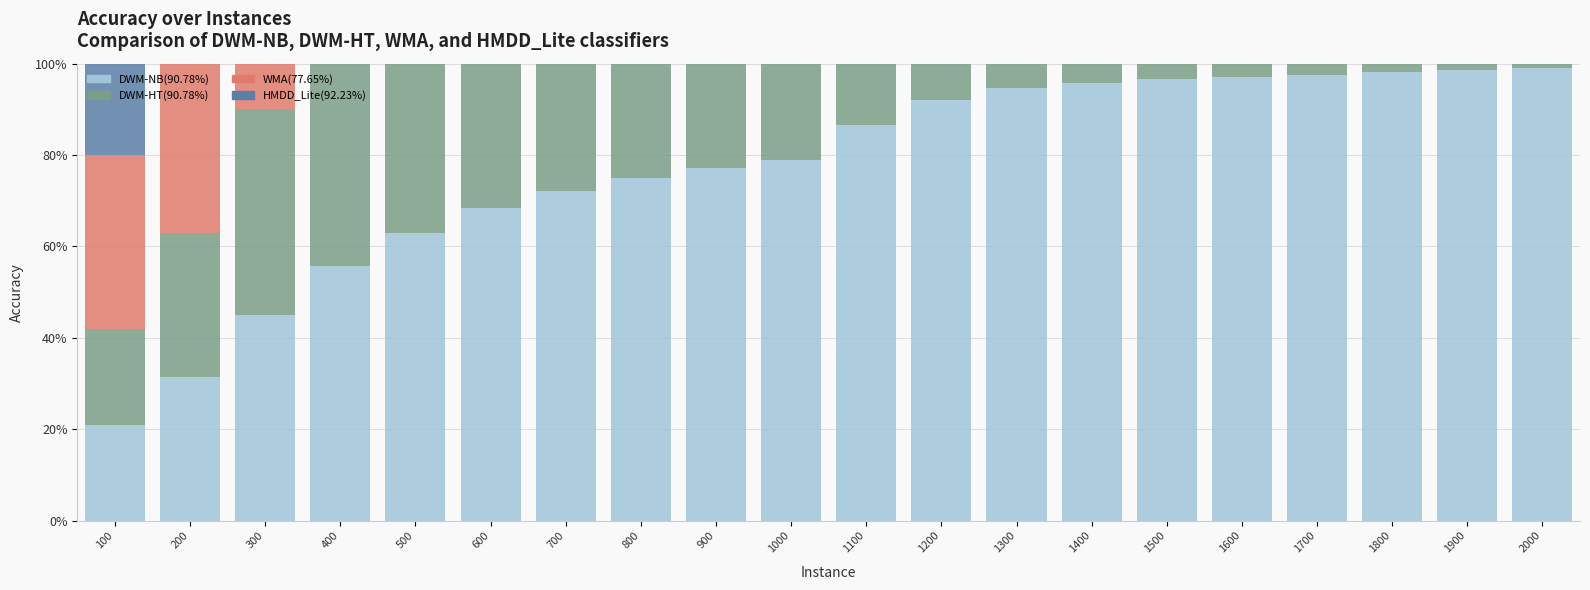

Between 1200 and 2000, which series saw the biggest shift?

DWM-NB(90.78%)